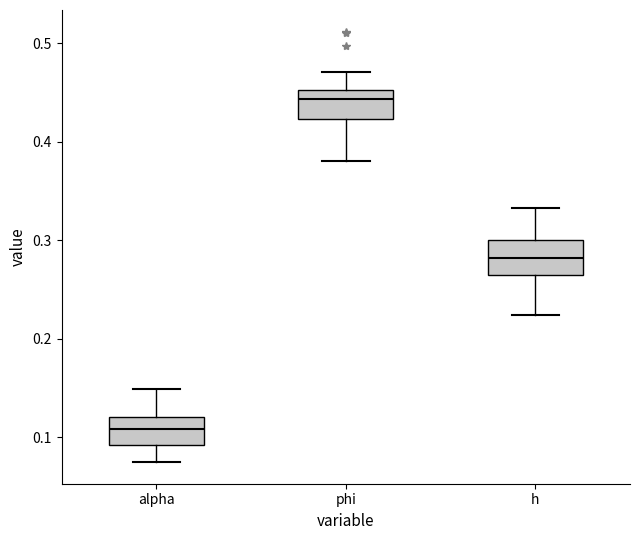

Where is the upper edge of the box for phi on the y-axis? The values are not printed on the chart, so give them approximately, as read against the axis.

0.45